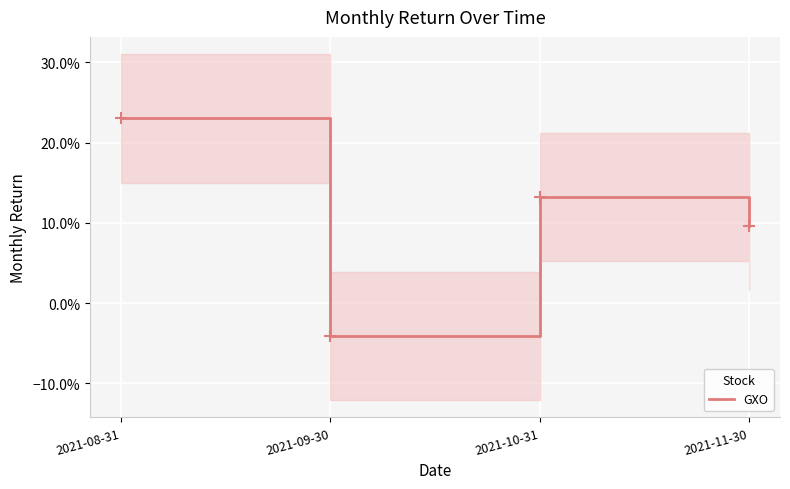

What is the value of the 4th point from the left?

0.1